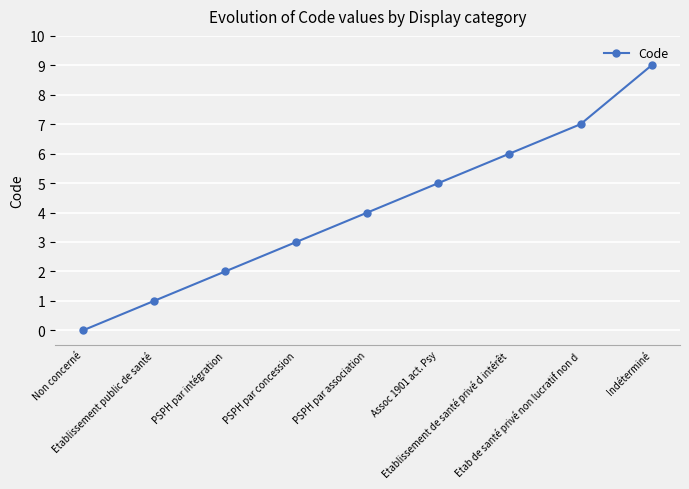

What is the greatest value displayed?

9